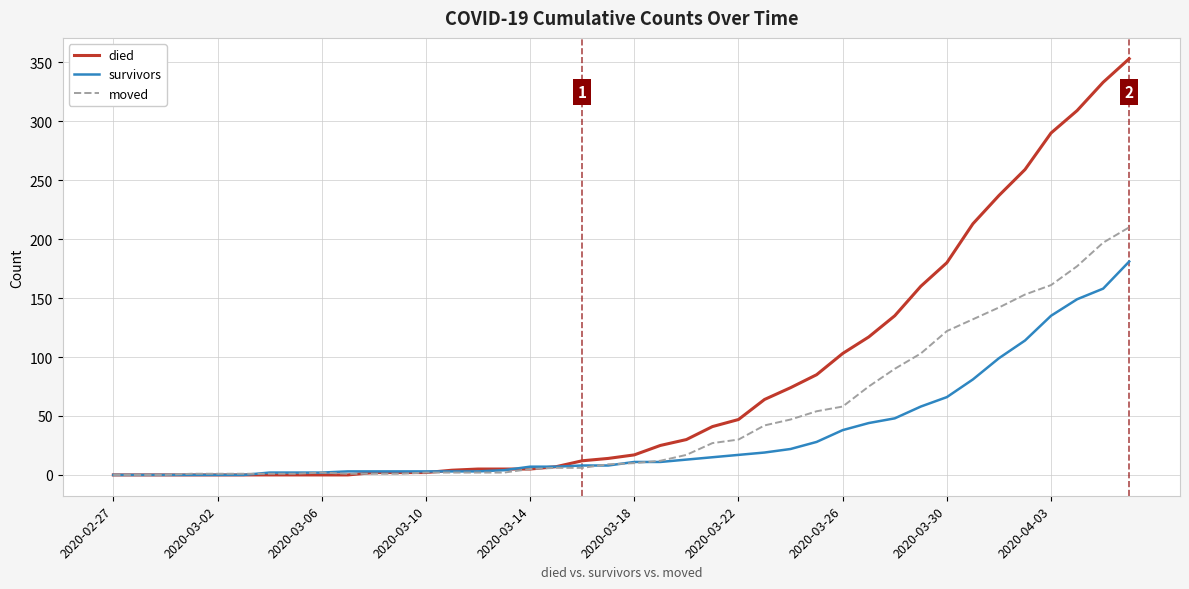

What is the highest value of the moved series?

210